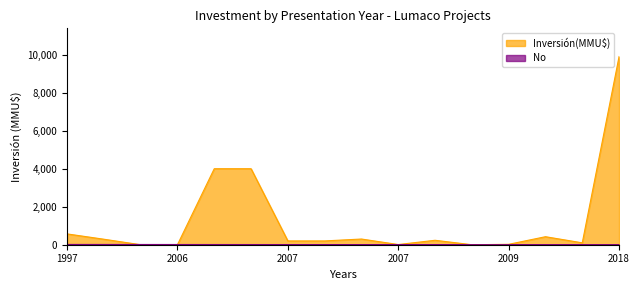

How many lines are shown in the chart?

2